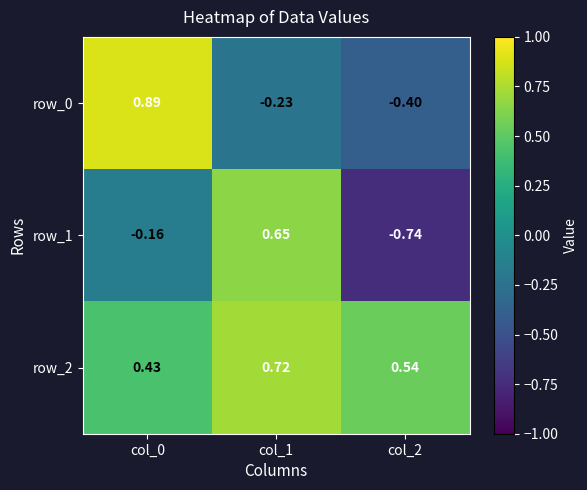

The row_0 series shows -0.3 at col_1. True or false?

False